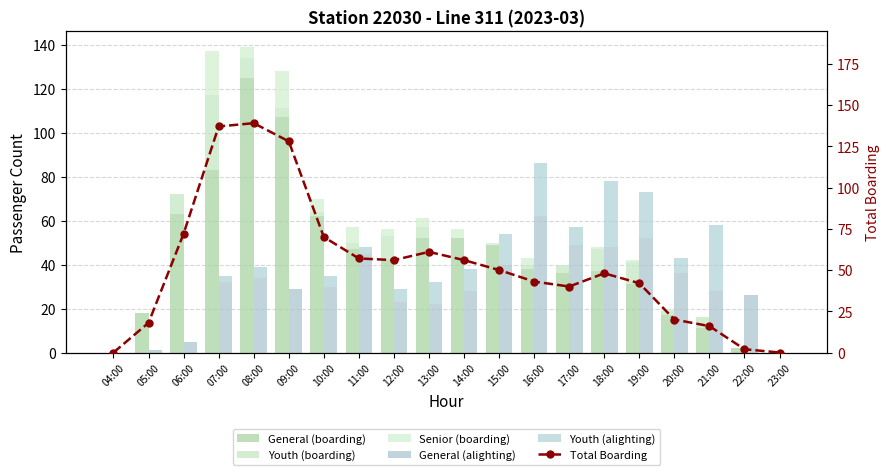

At which category is the sum across all series the highest?

08:00